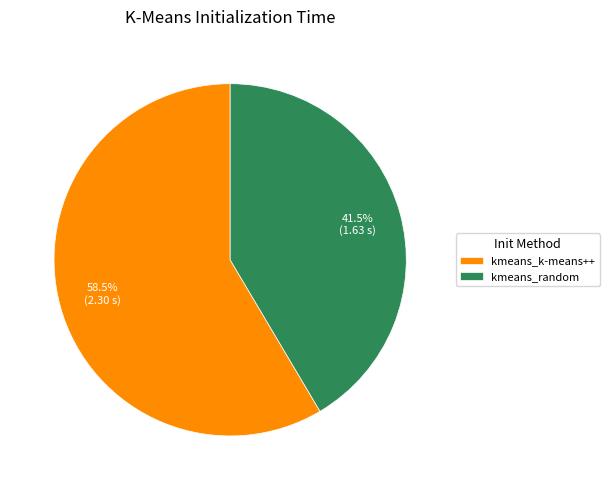

Is it true that kmeans_random is 54% of the pie?

False